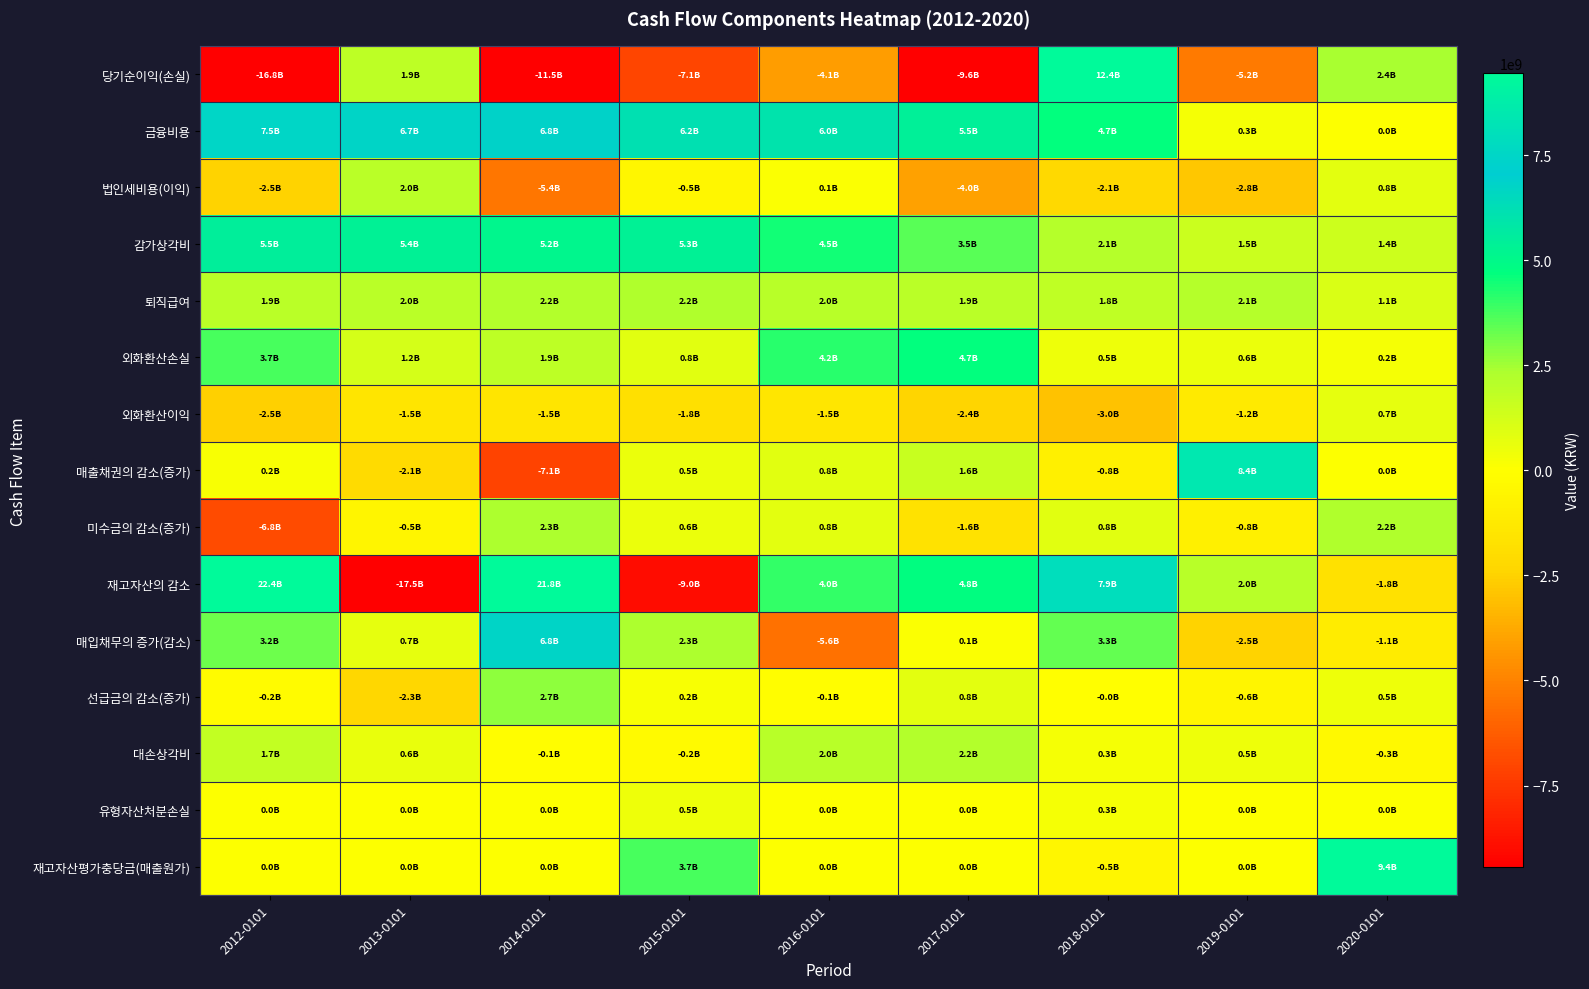

At which category is the sum across all series the highest?

2018-0101